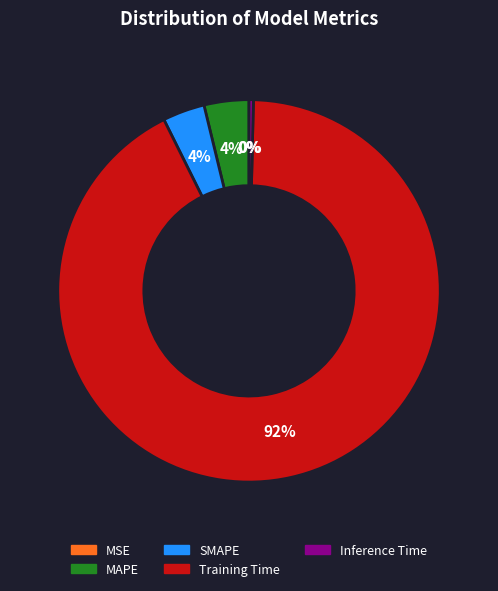

Which category has the biggest portion of the pie?

Training Time